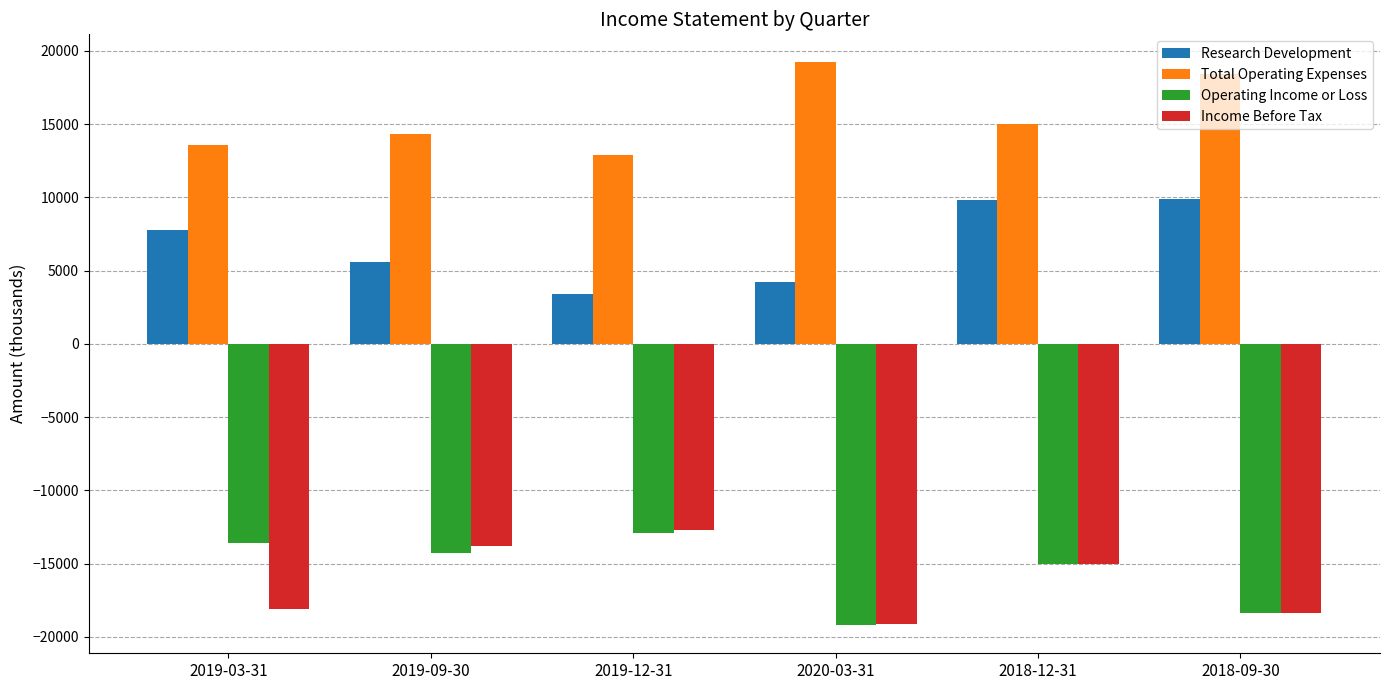

What are all the series names shown in the legend?

Research Development, Total Operating Expenses, Operating Income or Loss, Income Before Tax